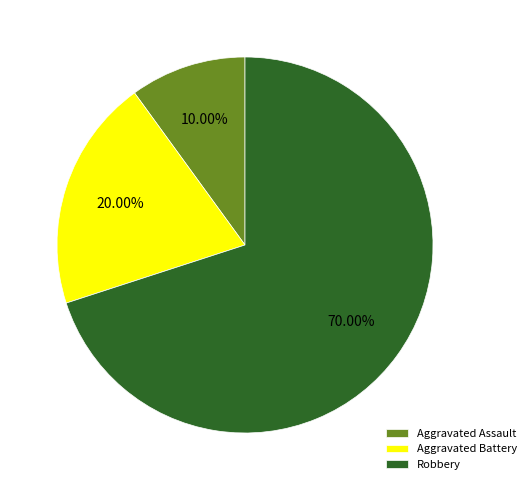

Combined, do Robbery and Aggravated Battery account for over 50%?

Yes